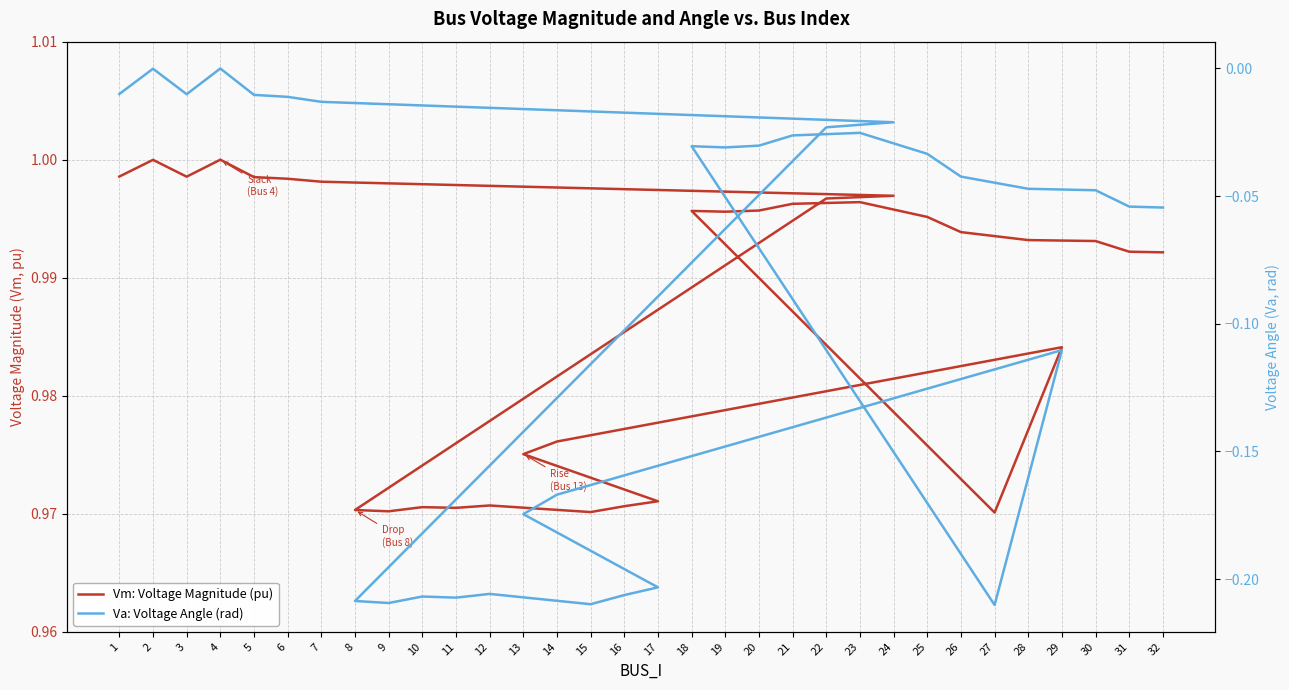

At which category does Va: Voltage Angle (rad) reach its first local peak?

2